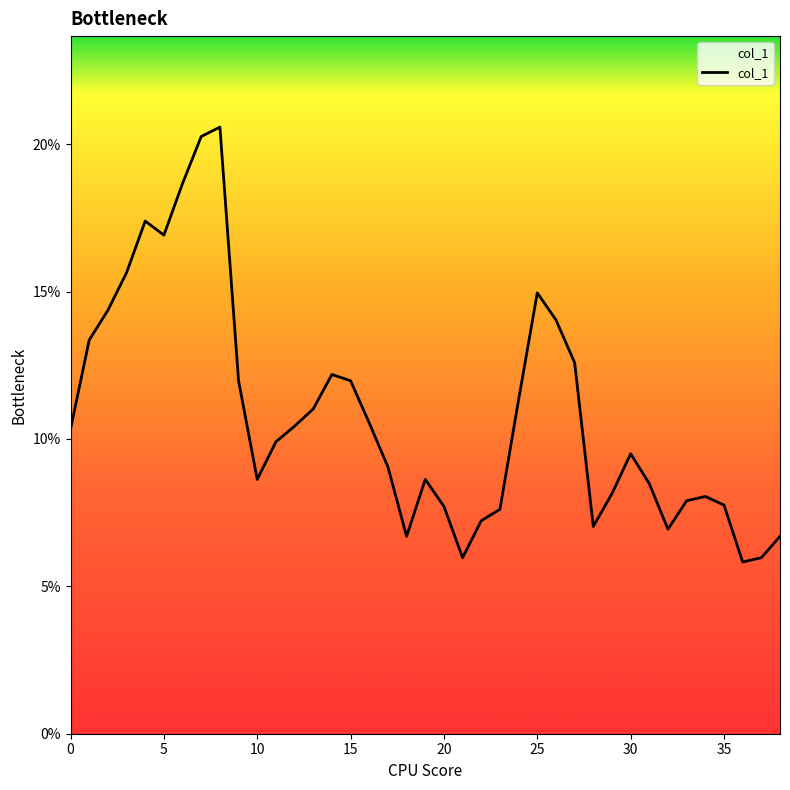

What is the average value?

0.1